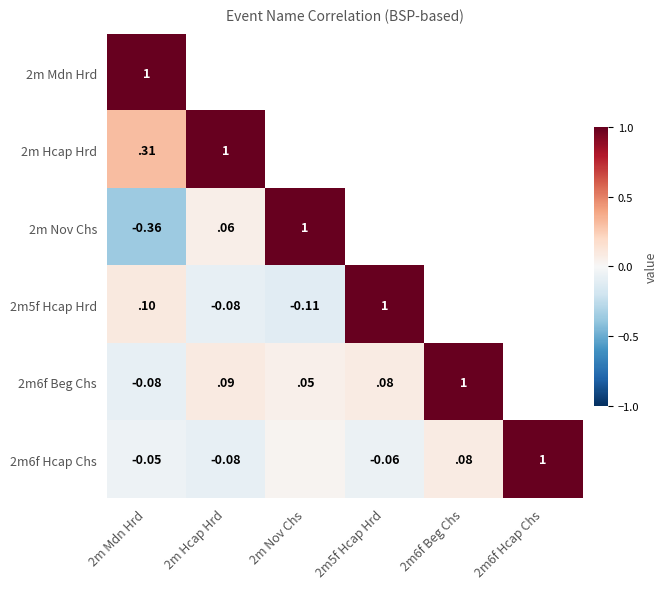

How many data points in 2m6f Beg Chs are less than 0?

1